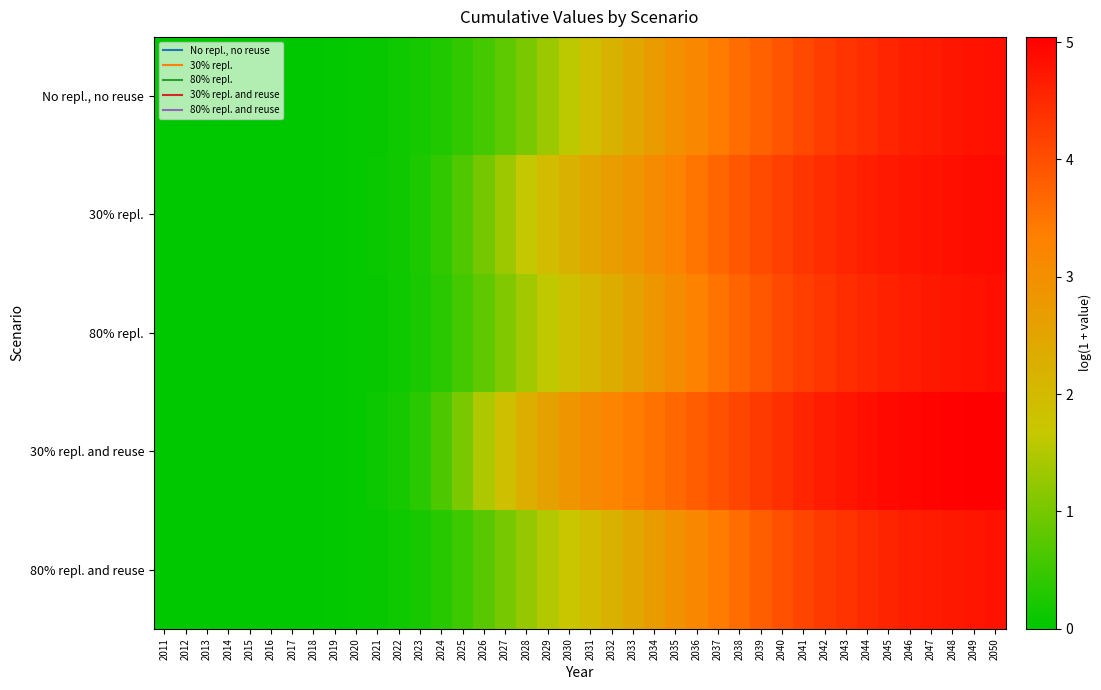

Reading left to right, list all the values displayed in this chart.

No repl., no reuse: 2011=0.0	2012=0.0	2013=0.0	2014=0.0	2015=0.0	2016=0.0	2017=0.0	2018=0.0	2019=0.0	2020=0.0	2021=0.1	2022=0.1	2023=0.2	2024=0.3	2025=0.4	2026=0.6	2027=0.8	2028=1.0	2029=1.3	2030=1.6	2031=1.9	2032=2.2	2033=2.4	2034=2.7	2035=3.0	2036=3.2	2037=3.4	2038=3.6	2039=3.8	2040=3.9	2041=4.1	2042=4.2	2043=4.3	2044=4.4	2045=4.5	2046=4.6	2047=4.7	2048=4.7	2049=4.8	2050=4.8
30% repl.: 2011=0.0	2012=0.0	2013=0.0	2014=0.0	2015=0.0	2016=0.0	2017=0.0	2018=0.0	2019=0.0	2020=0.0	2021=0.1	2022=0.1	2023=0.3	2024=0.4	2025=0.7	2026=1.0	2027=1.3	2028=1.7	2029=2.0	2030=2.2	2031=2.4	2032=2.7	2033=2.9	2034=3.1	2035=3.3	2036=3.5	2037=3.7	2038=3.9	2039=4.0	2040=4.2	2041=4.3	2042=4.4	2043=4.5	2044=4.6	2045=4.7	2046=4.8	2047=4.8	2048=4.8	2049=4.9	2050=4.9
80% repl.: 2011=0.0	2012=0.0	2013=0.0	2014=0.0	2015=0.0	2016=0.0	2017=0.0	2018=0.0	2019=0.0	2020=0.0	2021=0.1	2022=0.1	2023=0.2	2024=0.4	2025=0.6	2026=0.8	2027=1.1	2028=1.4	2029=1.6	2030=1.9	2031=2.1	2032=2.3	2033=2.6	2034=2.8	2035=3.1	2036=3.3	2037=3.5	2038=3.7	2039=3.9	2040=4.1	2041=4.2	2042=4.3	2043=4.4	2044=4.5	2045=4.6	2046=4.7	2047=4.7	2048=4.8	2049=4.8	2050=4.8
30% repl. and reuse: 2011=0.0	2012=0.0	2013=0.0	2014=0.0	2015=0.0	2016=0.0	2017=0.0	2018=0.0	2019=0.0	2020=0.1	2021=0.1	2022=0.2	2023=0.4	2024=0.7	2025=1.0	2026=1.5	2027=1.9	2028=2.3	2029=2.6	2030=2.9	2031=3.1	2032=3.3	2033=3.4	2034=3.5	2035=3.7	2036=3.8	2037=4.0	2038=4.1	2039=4.3	2040=4.4	2041=4.5	2042=4.7	2043=4.8	2044=4.8	2045=4.9	2046=5.0	2047=5.0	2048=5.0	2049=5.0	2050=5.0
80% repl. and reuse: 2011=0.0	2012=0.0	2013=0.0	2014=0.0	2015=0.0	2016=0.0	2017=0.0	2018=0.0	2019=0.0	2020=0.0	2021=0.1	2022=0.1	2023=0.2	2024=0.3	2025=0.5	2026=0.8	2027=1.0	2028=1.3	2029=1.5	2030=1.7	2031=2.0	2032=2.2	2033=2.5	2034=2.7	2035=2.9	2036=3.2	2037=3.4	2038=3.6	2039=3.8	2040=4.0	2041=4.1	2042=4.3	2043=4.4	2044=4.5	2045=4.6	2046=4.6	2047=4.7	2048=4.7	2049=4.8	2050=4.8